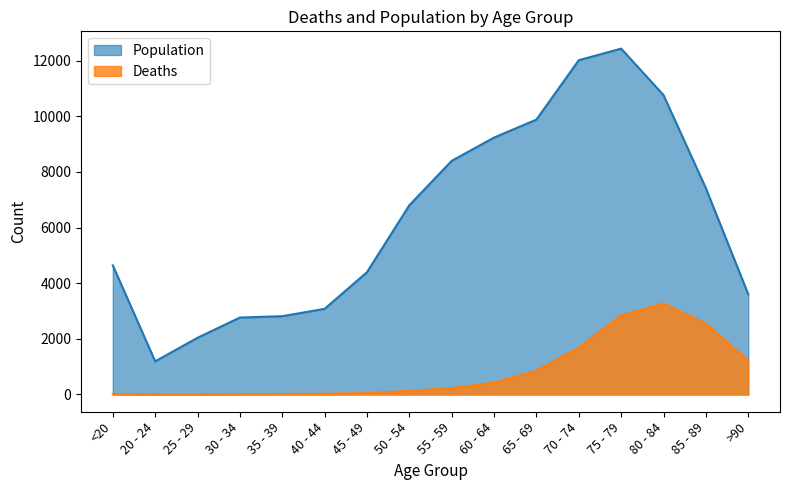

Rank the series at 65 - 69 from lowest to highest value.

Deaths, Population